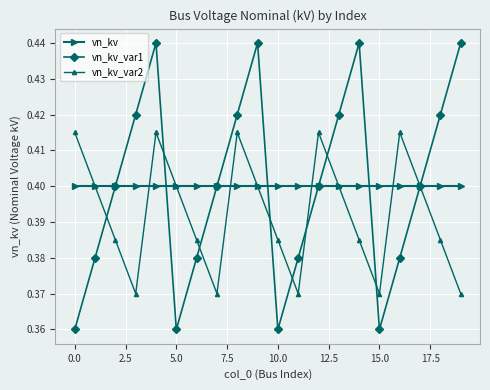

List the series in order of their peak value, lowest first.

vn_kv, vn_kv_var2, vn_kv_var1